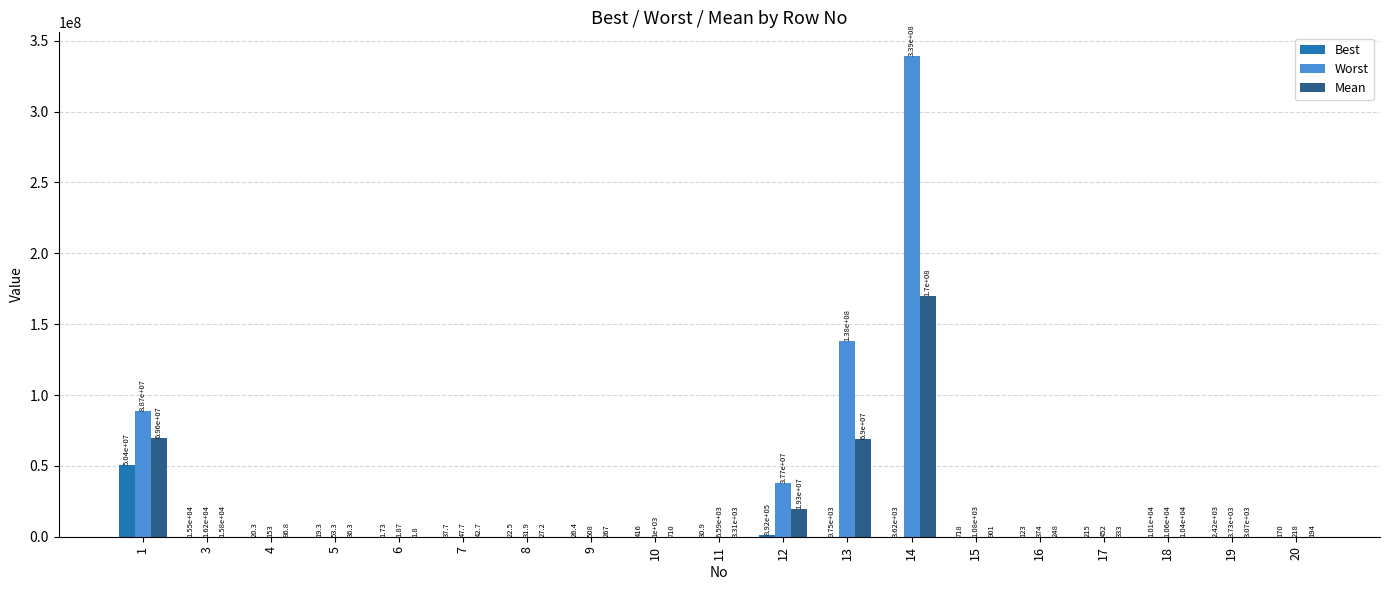

What are all the series names shown in the legend?

Best, Worst, Mean